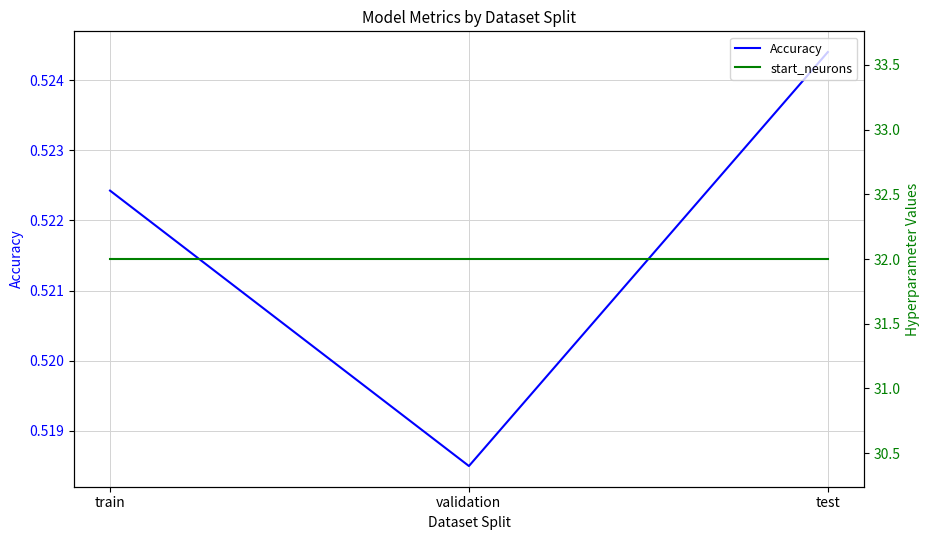

Reading right to left, extract all data points from this chart.

Accuracy: 0.5	0.5	0.5
start_neurons: 32.0	32.0	32.0